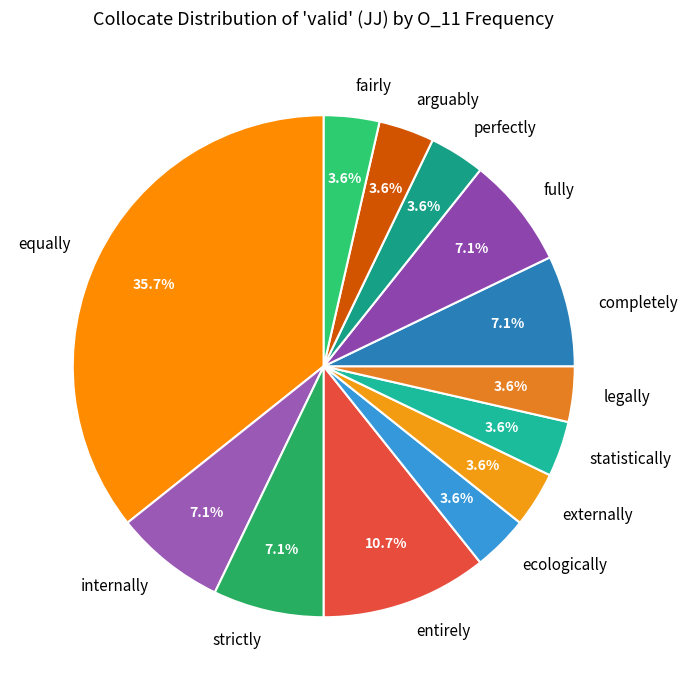

True or false: arguably accounts for 4% of the total.

True